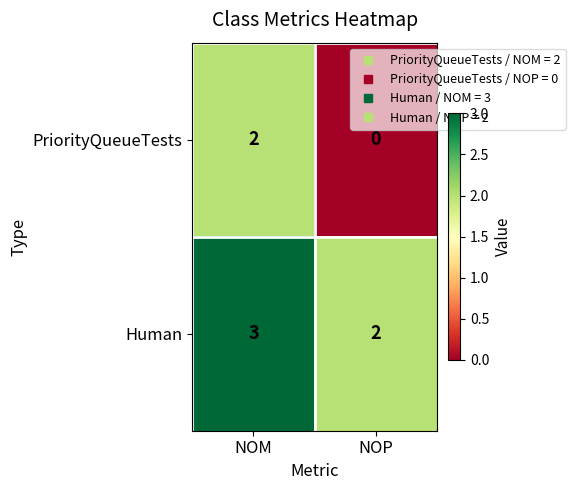

Which category has the highest value across all series?

NOM